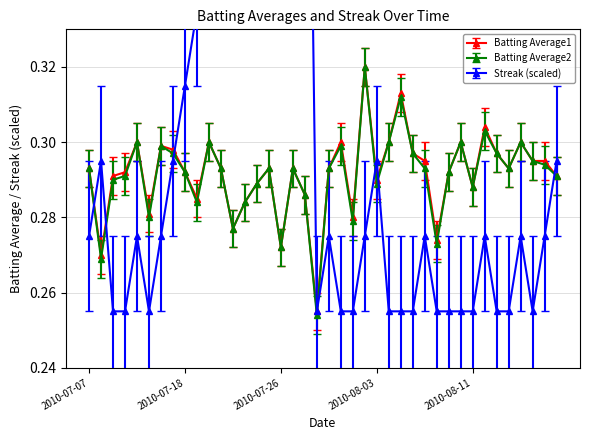

True or false: Batting Average1 and Batting Average2 intersect in this chart.

False